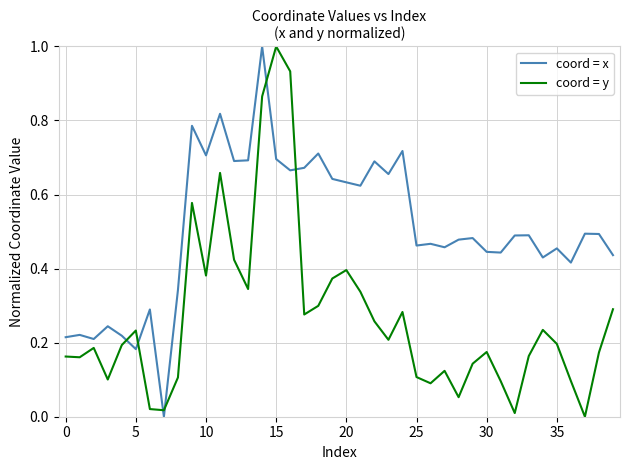

List the series in order of their overall mean, highest first.

coord = x, coord = y